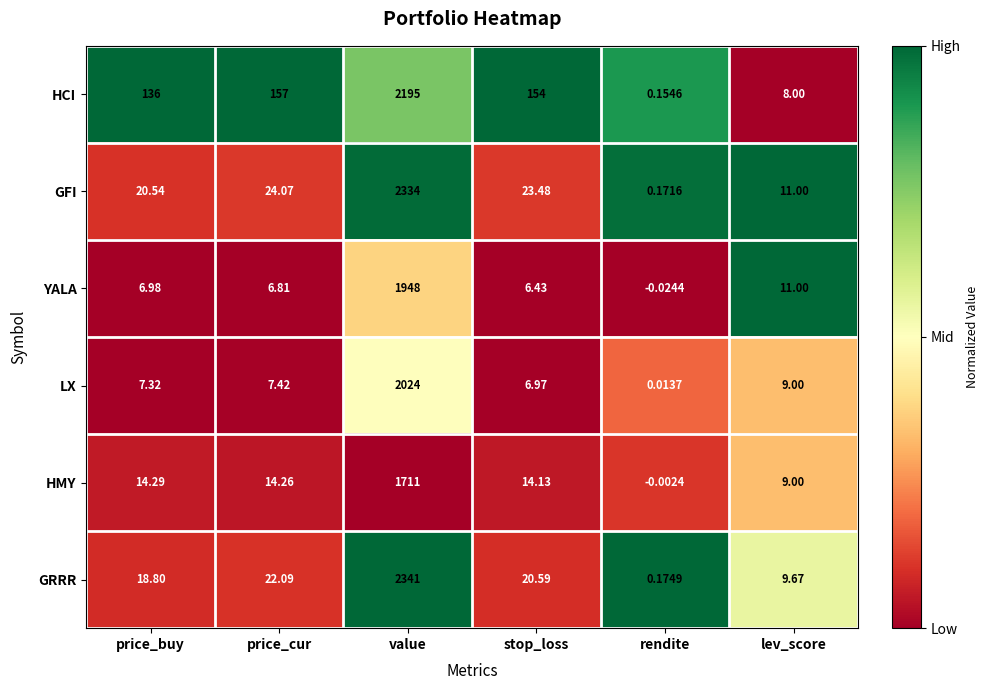

Which category has the highest value in the GFI series?

value